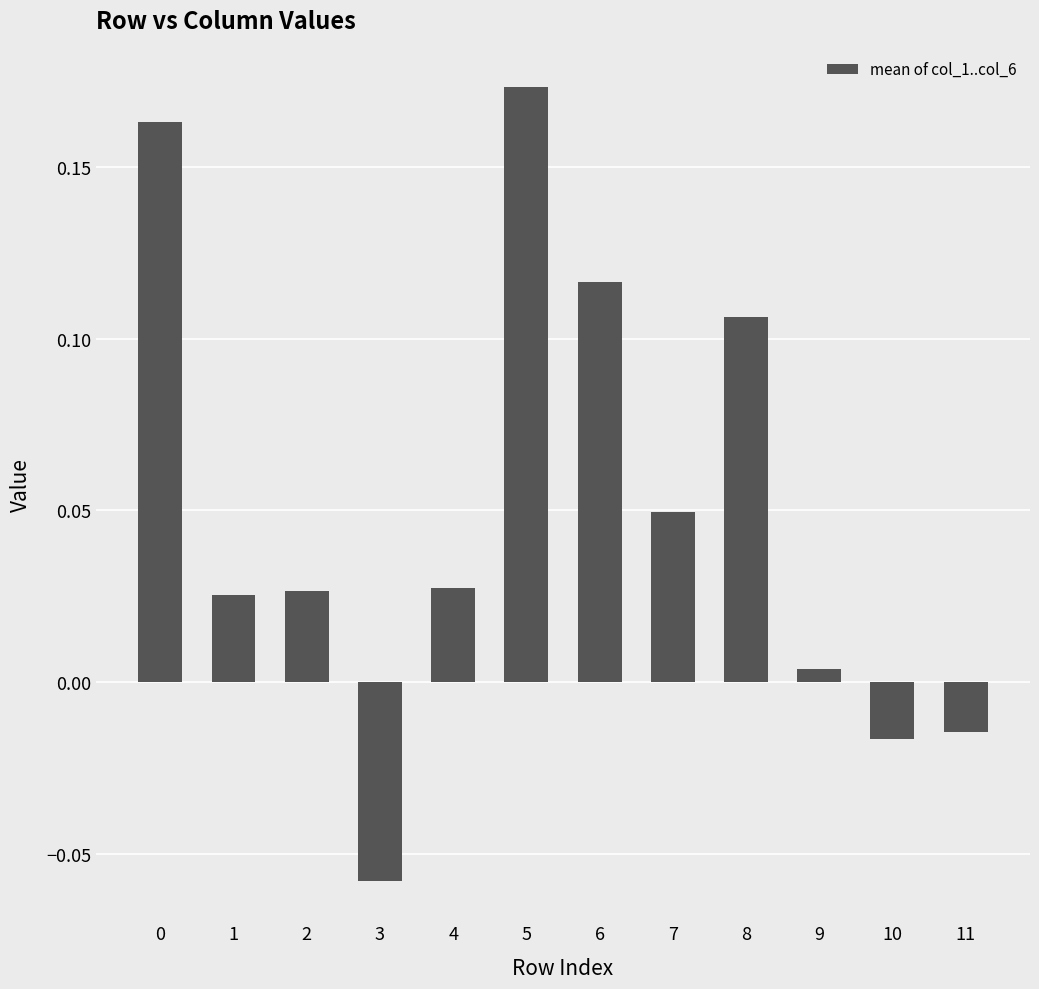

Between 5 and 3, which is larger?

5